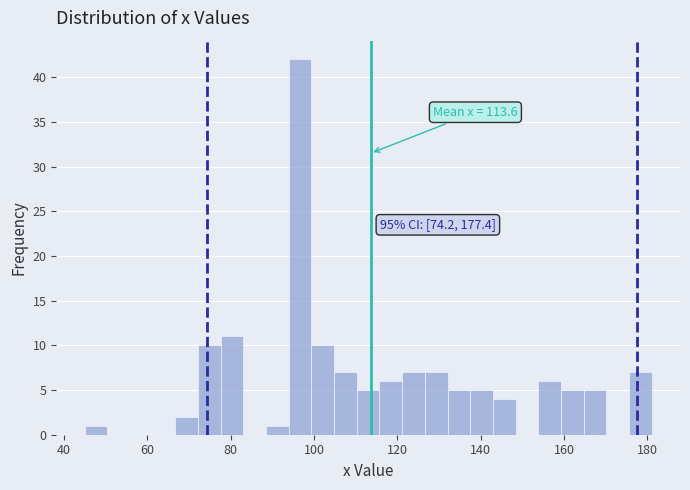

Around what value on the x-axis is the tallest bar? Give the approximate position of its centre, as read against the axis.

96